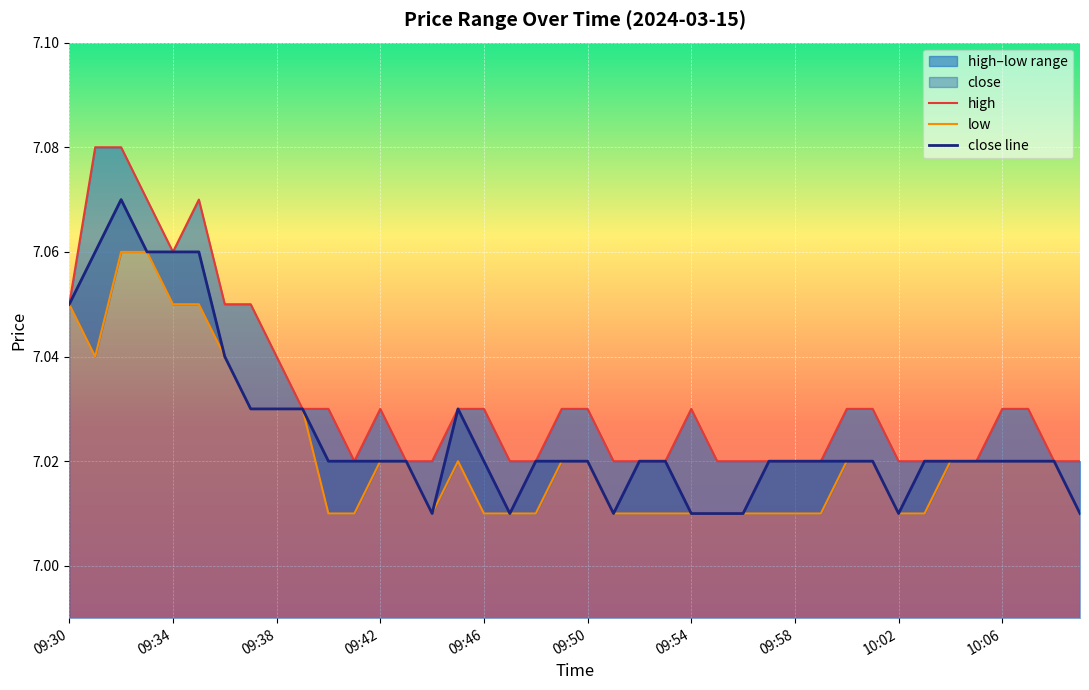

Count the high values in the range 7 to 8.

40